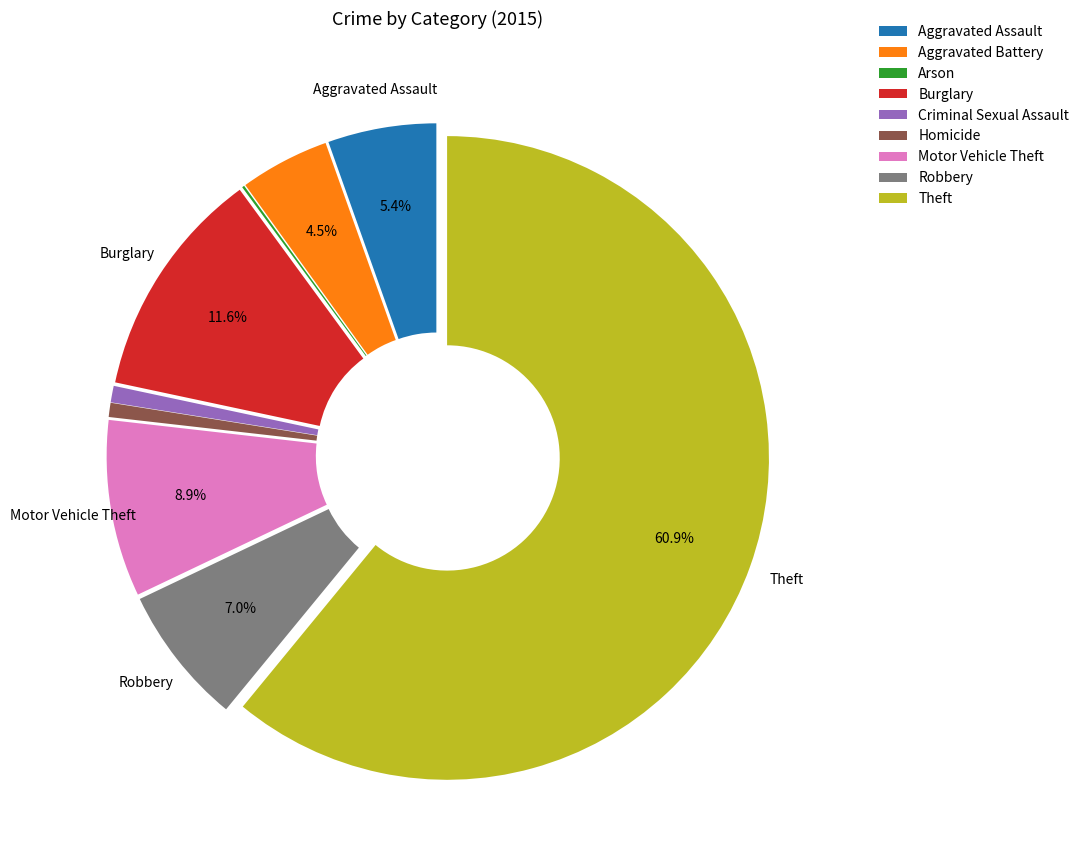

Does Theft account for over 50% of the chart?

Yes